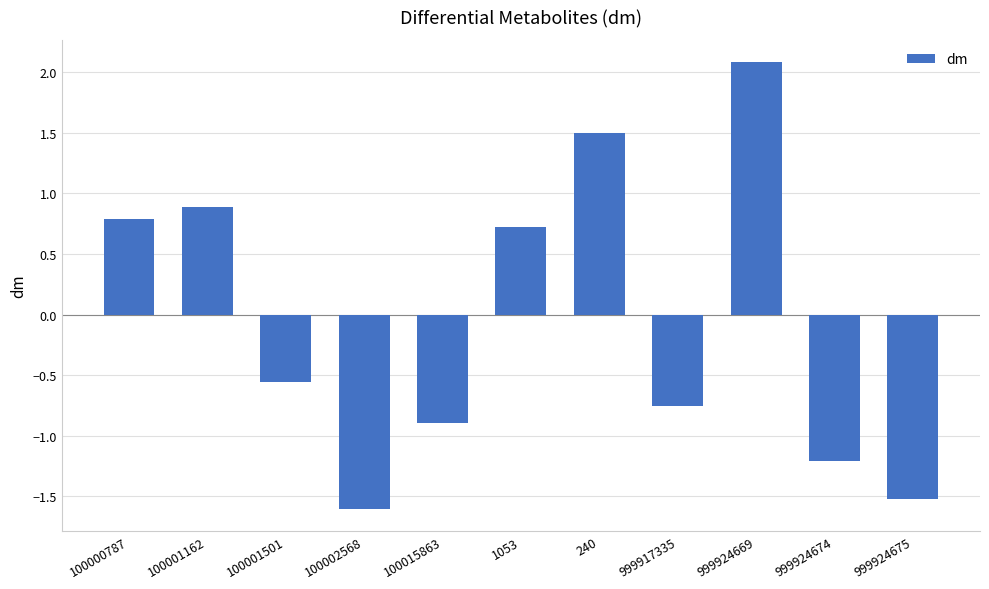

List the labels in order of value, smallest first.

100002568, 999924675, 999924674, 100015863, 999917335, 100001501, 1053, 100000787, 100001162, 240, 999924669